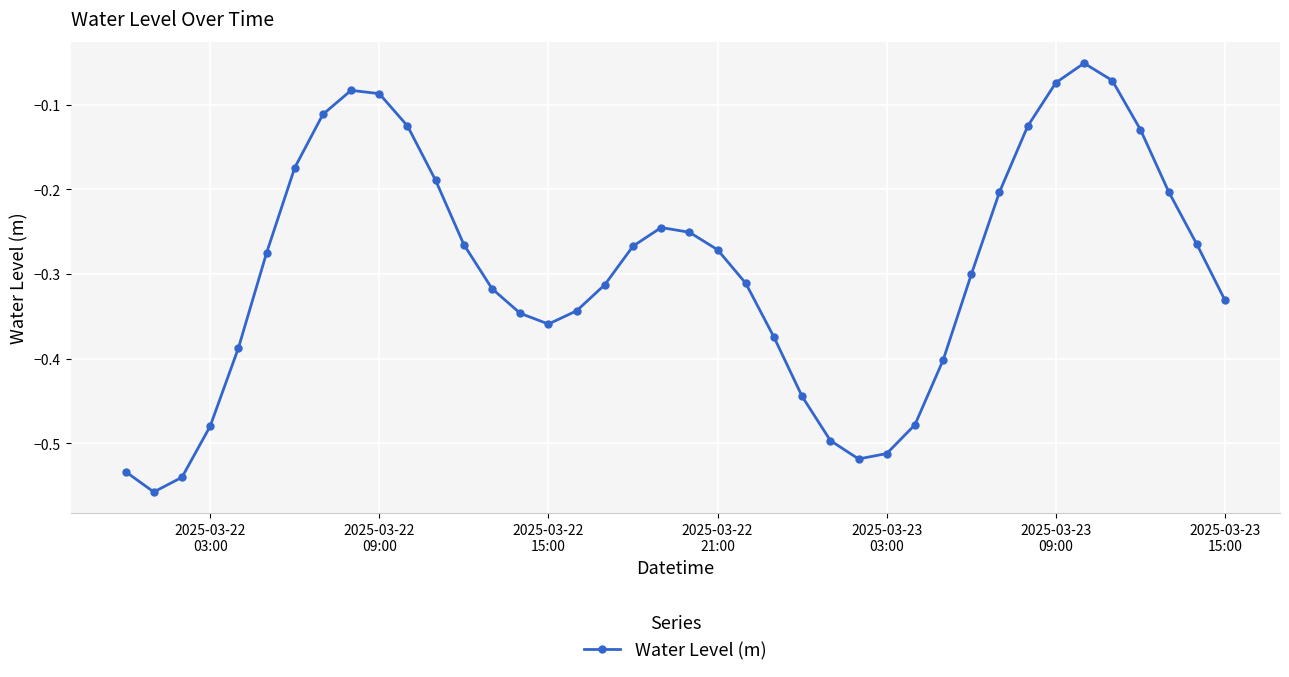

How many interior local peaks (higher than both neighbors) does the data have?

3